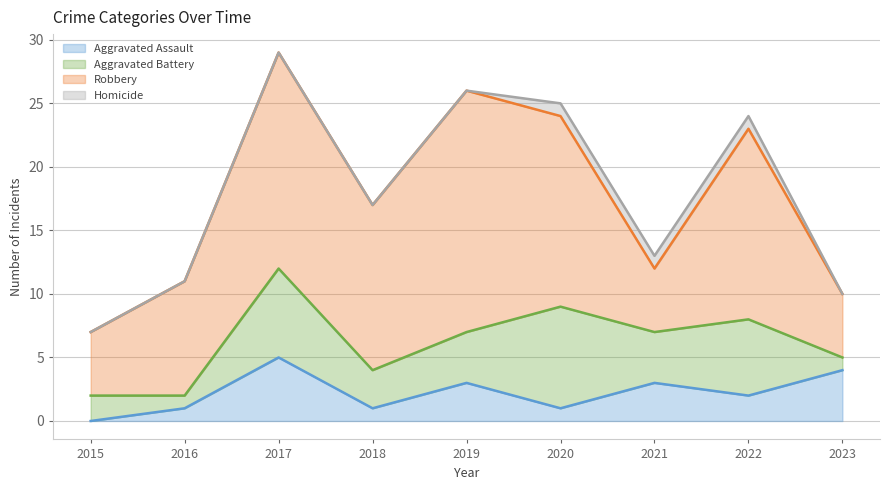

In Aggravated Battery, how many points are lower than both neighbors (excluding endpoints)?

3